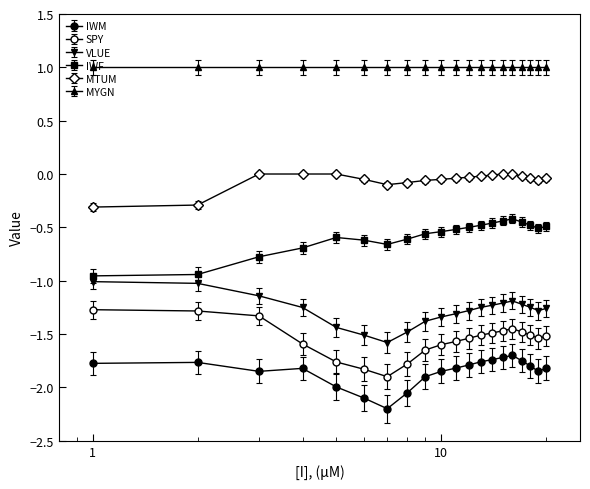

True or false: SPY and IWM intersect in this chart.

False